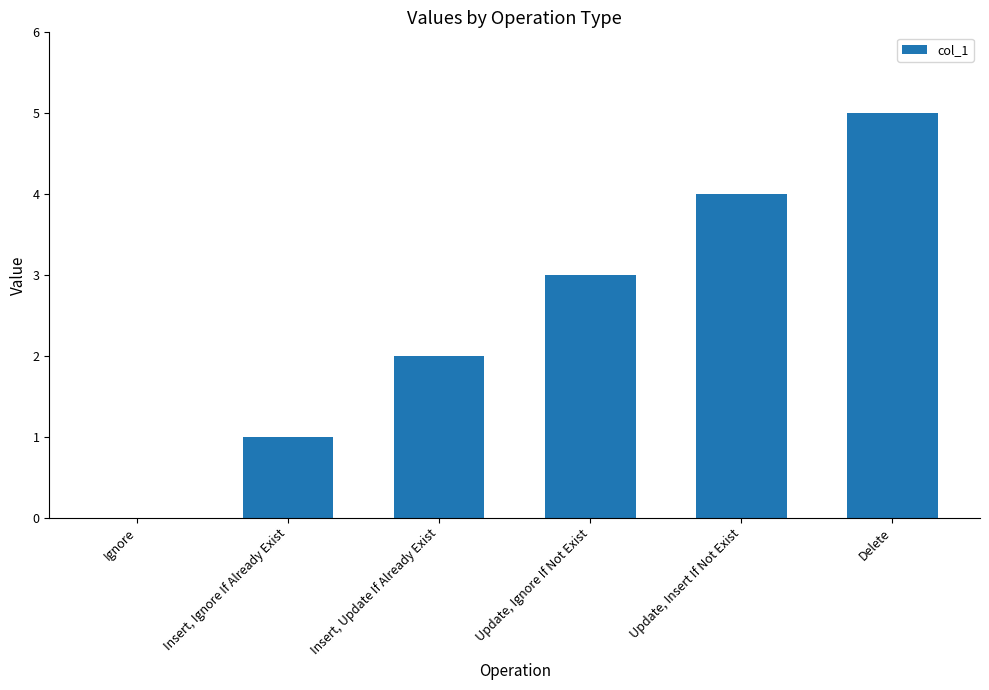

Approximately how many times larger is the value at Update, Ignore If Not Exist compared to Delete?

0.6